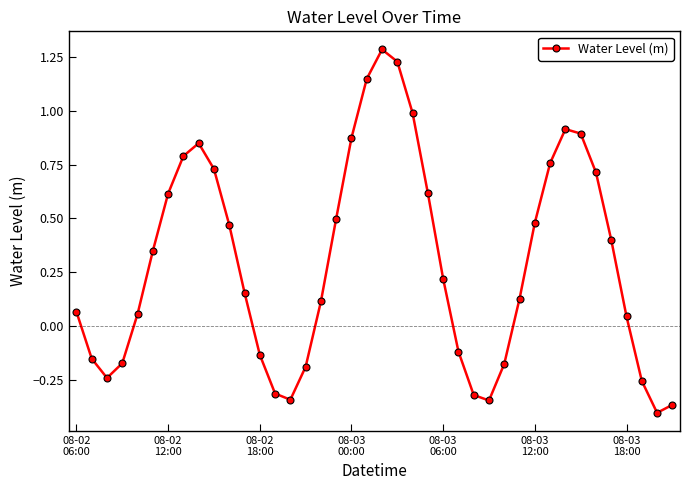

What is the greatest value displayed?

1.3